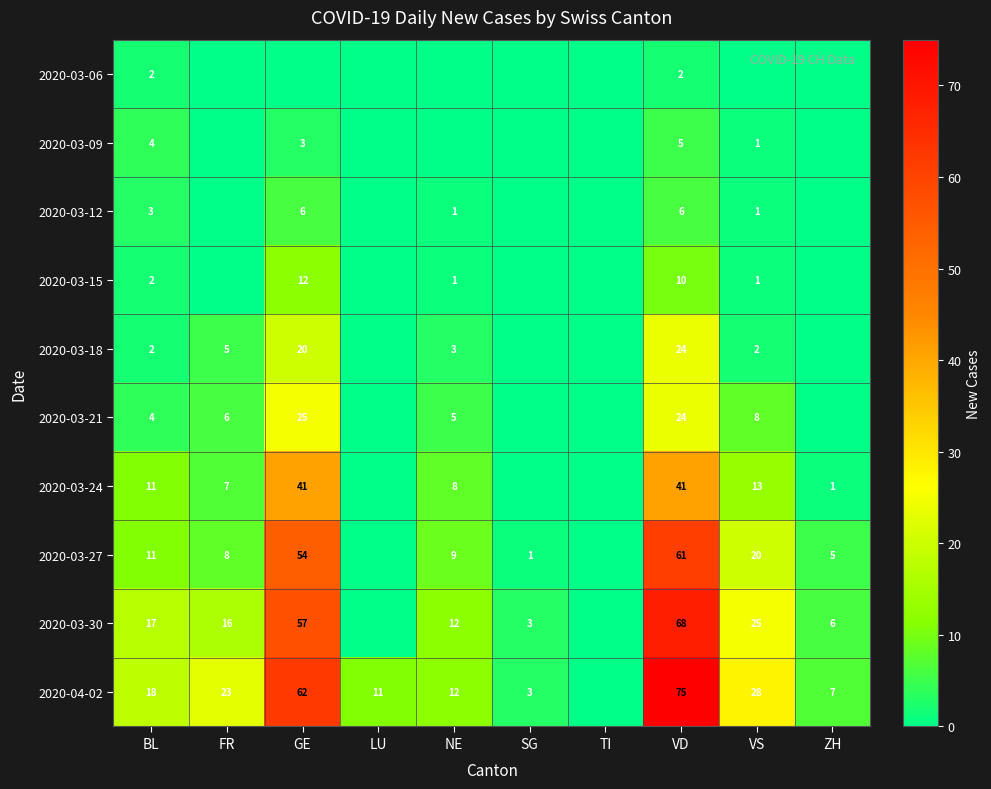

Between VD and LU, which is larger?

VD